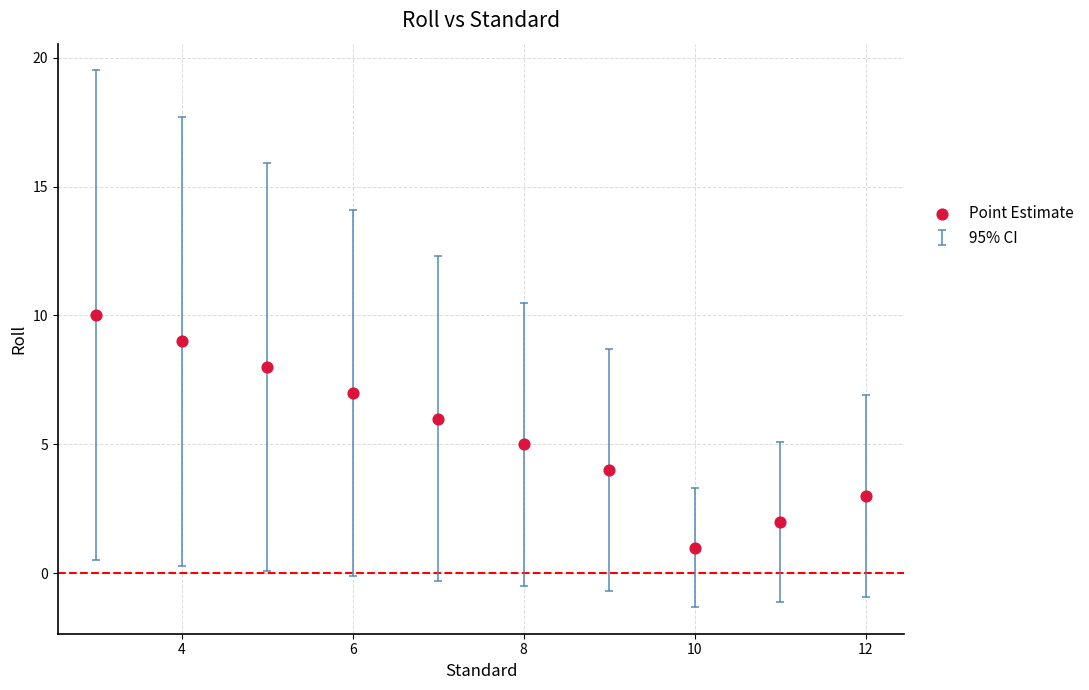

What is the range of X values (max minus min)?

9